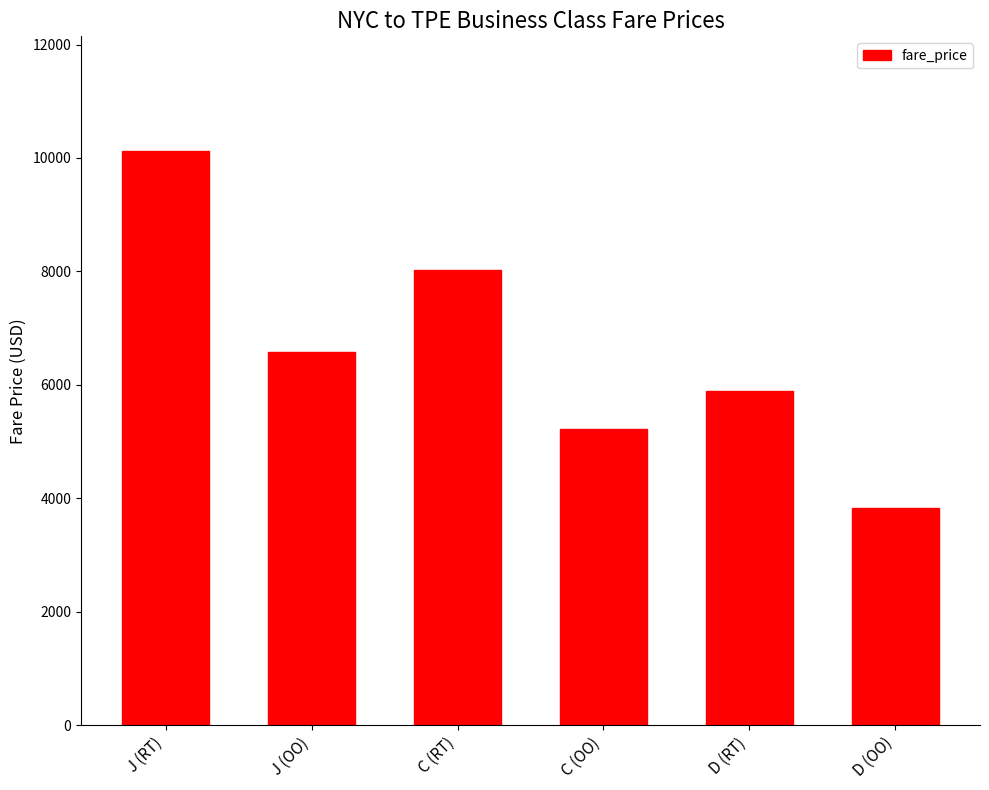

What is the average value?

6613.8